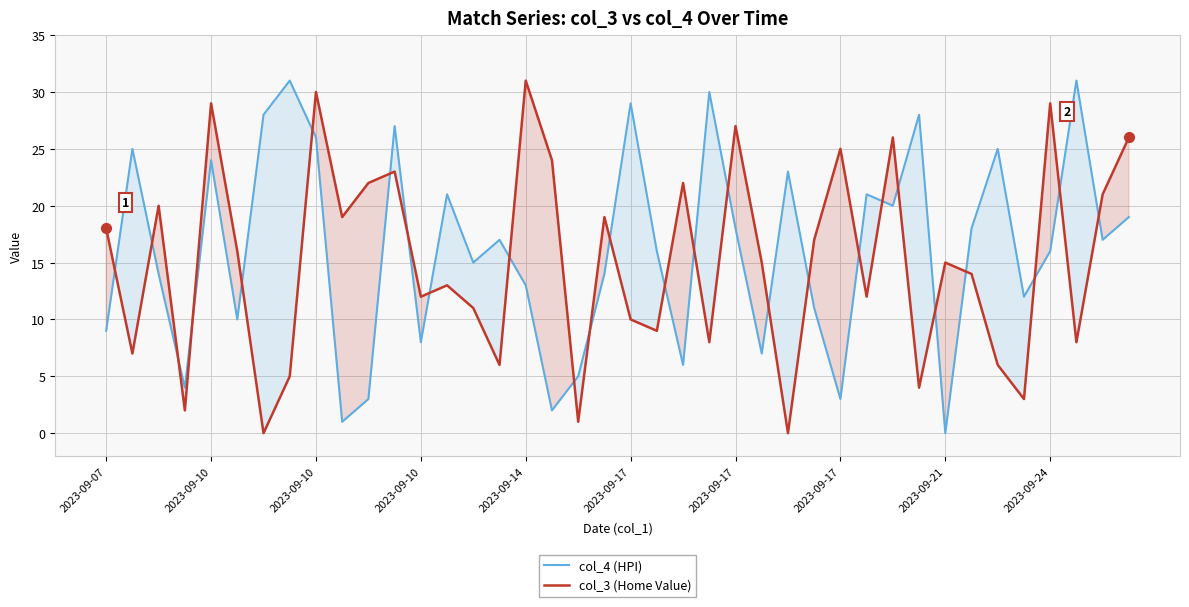

How many intersections are there between col_4 (HPI) and col_3 (Home Value)?

26